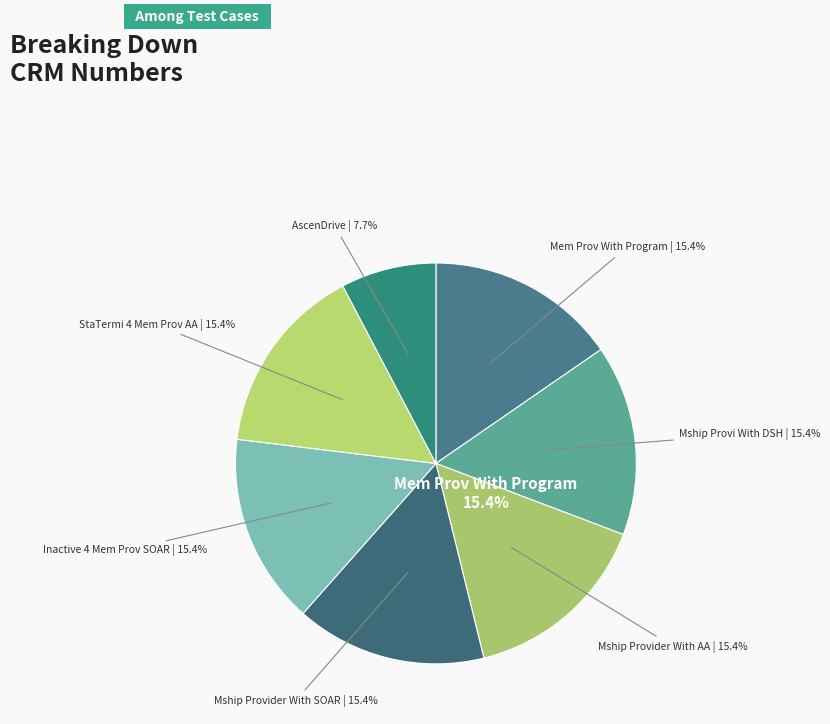

Which has a higher value, Mship Provider With SOAR or Mem Prov With Program?

Mem Prov With Program